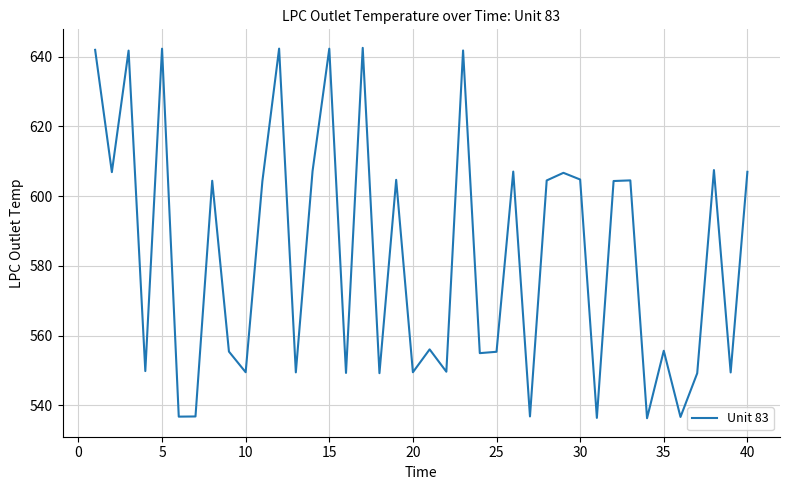

What is the difference between the maximum and minimum values?

106.3